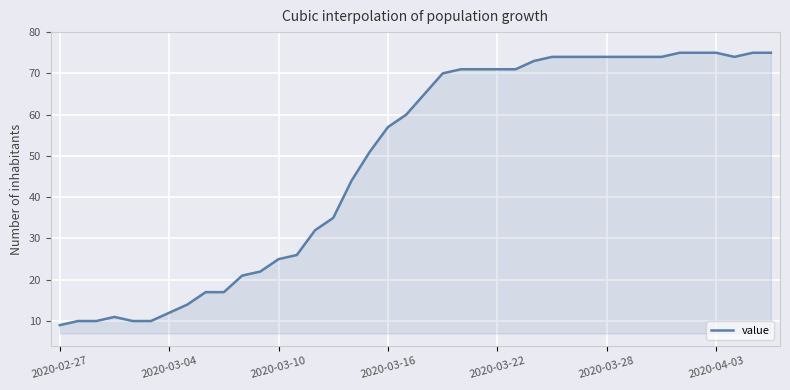

What is the greatest value displayed?

75